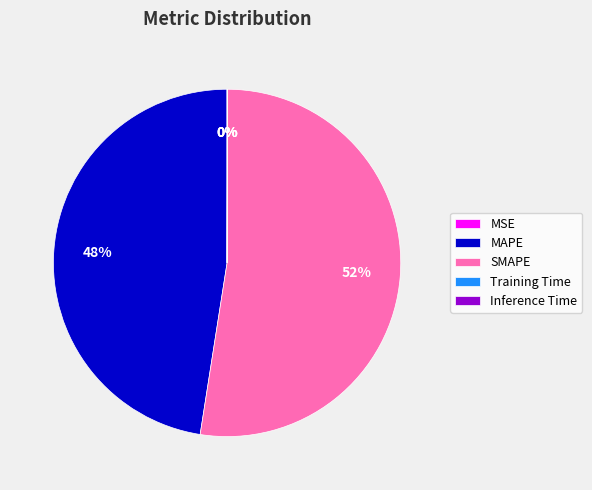

What is the largest slice in the pie chart?

SMAPE